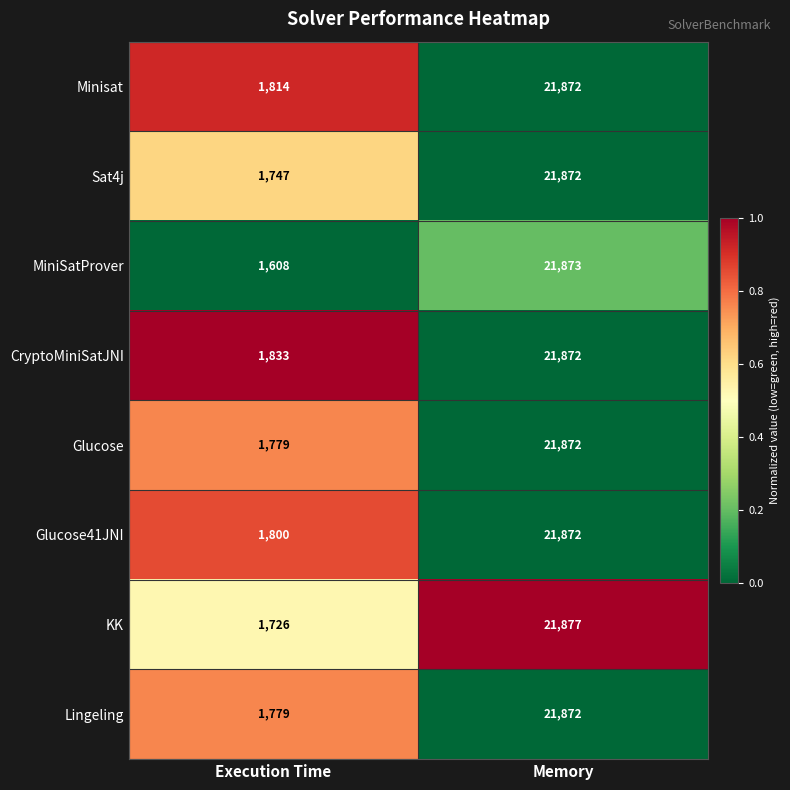

The Glucose41JNI series shows 21872 at Memory. True or false?

True